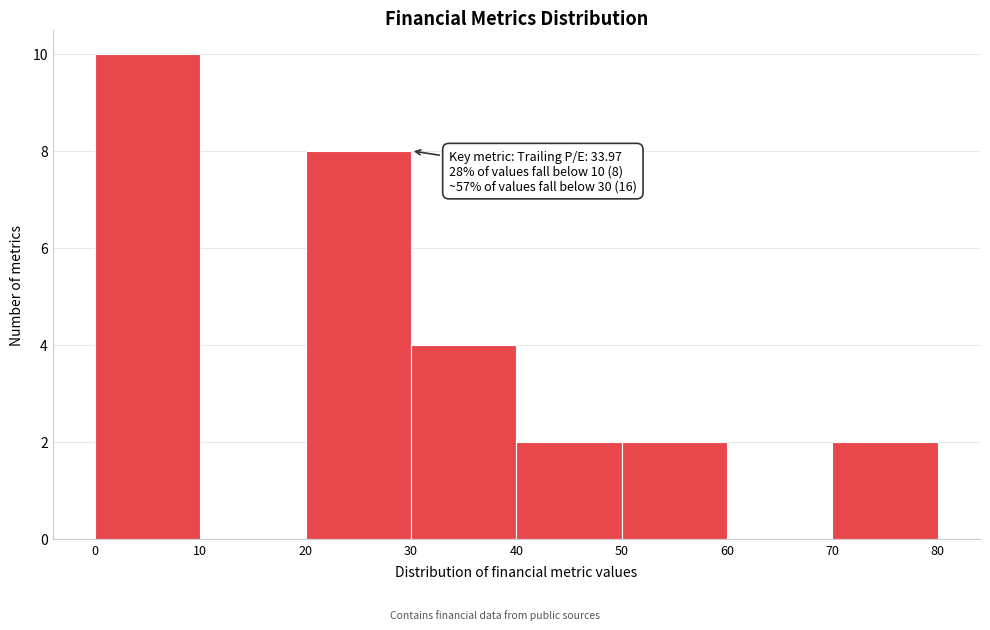

Over which range of the x-axis is the bar tallest?

0 to 10